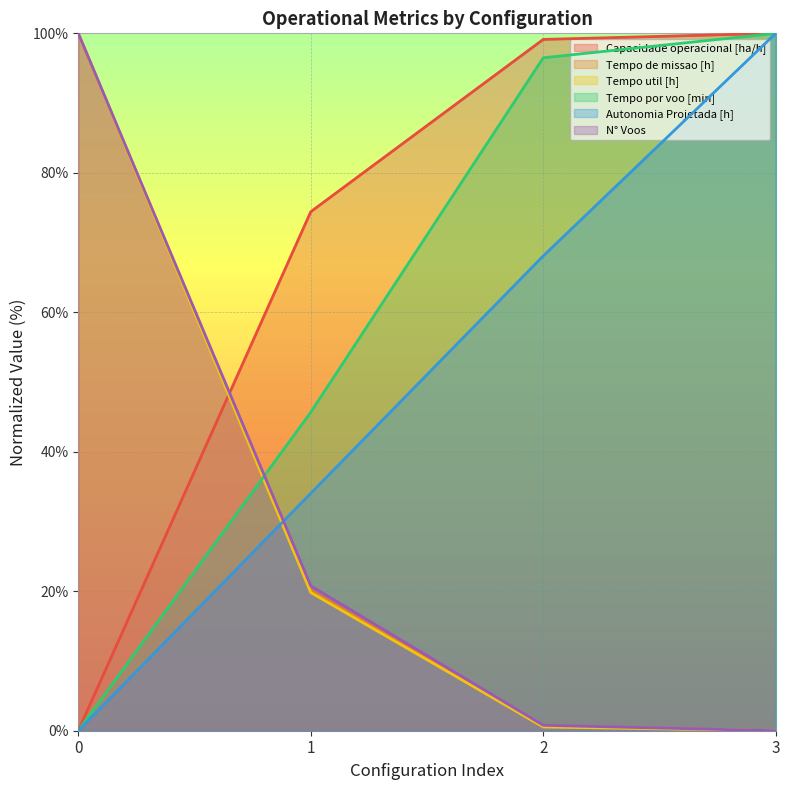

True or false: Tempo util [h] has more than 1 points higher than both neighbors.

False